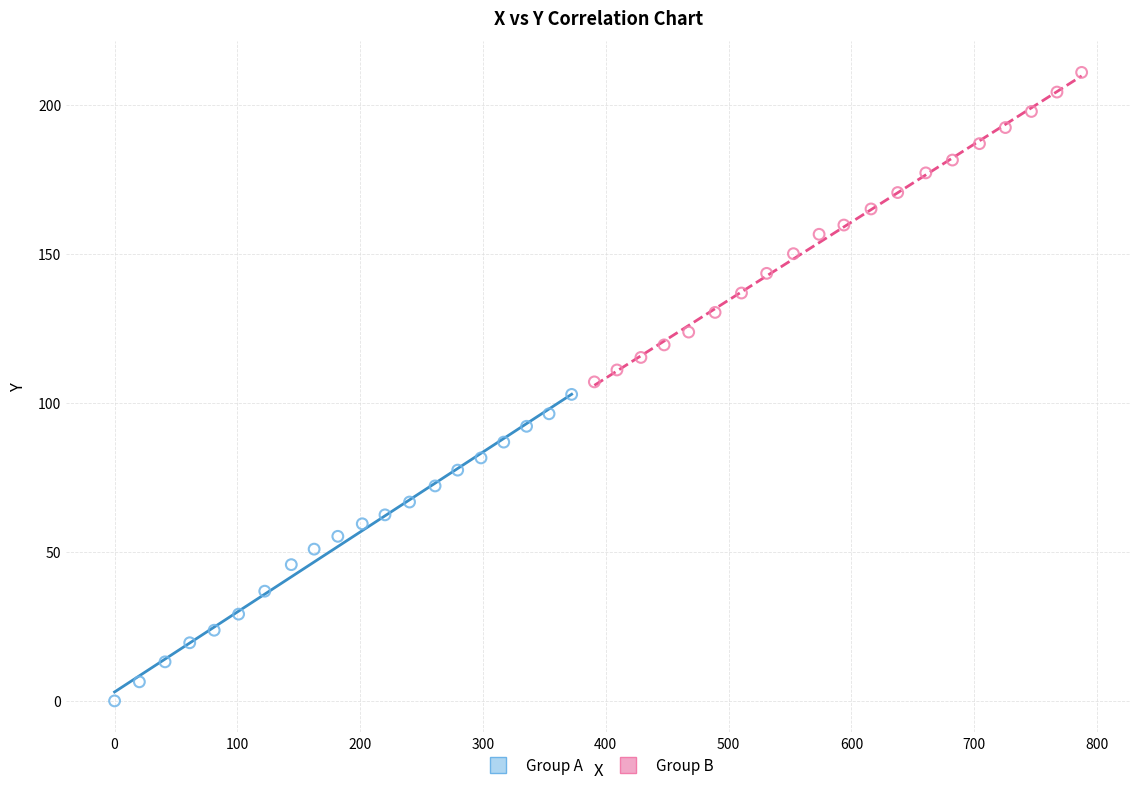

Which series contains the lowest Y value?

Group A